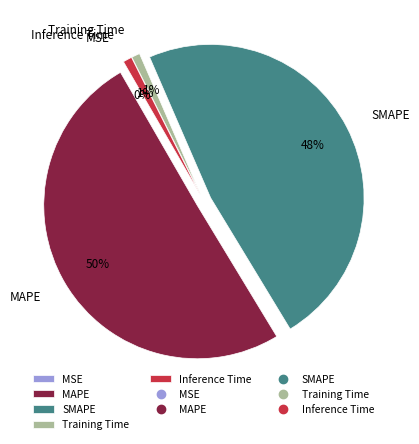

To the nearest percent, what portion does SMAPE represent?

48%